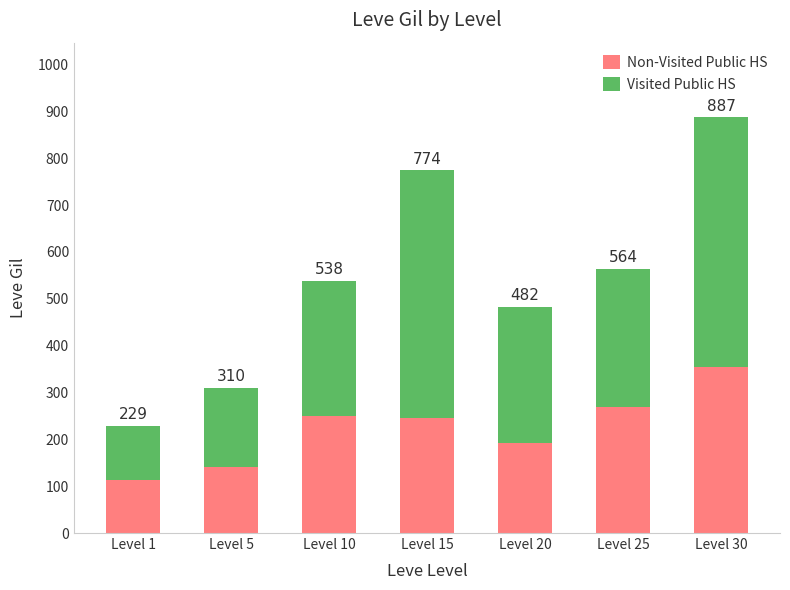

List the series in order of their peak value, highest first.

Visited Public HS, Non-Visited Public HS